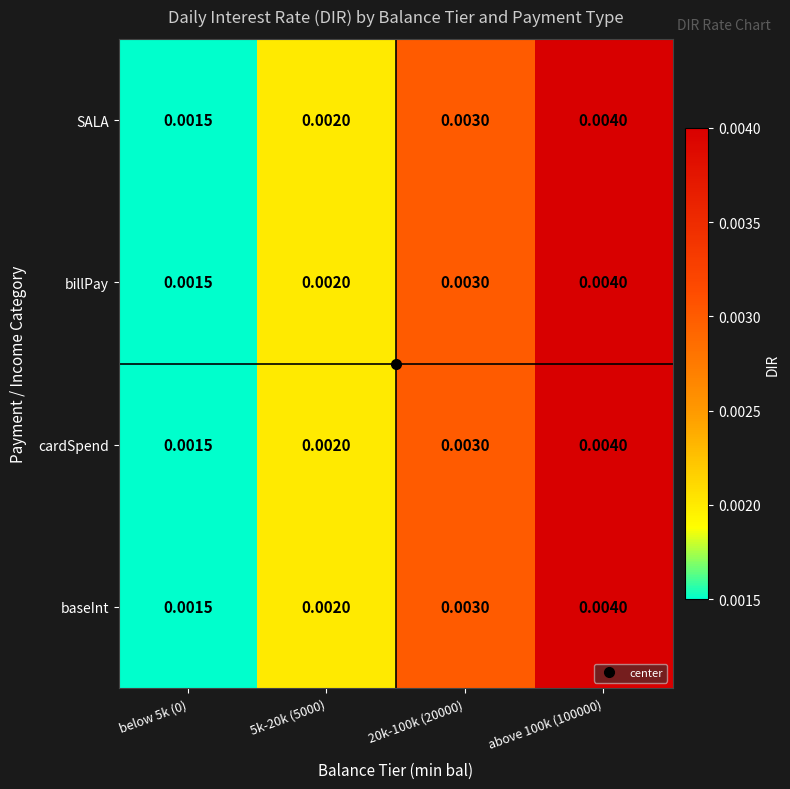

Which has a higher value, below 5k (0) or 20k-100k (20000)?

20k-100k (20000)